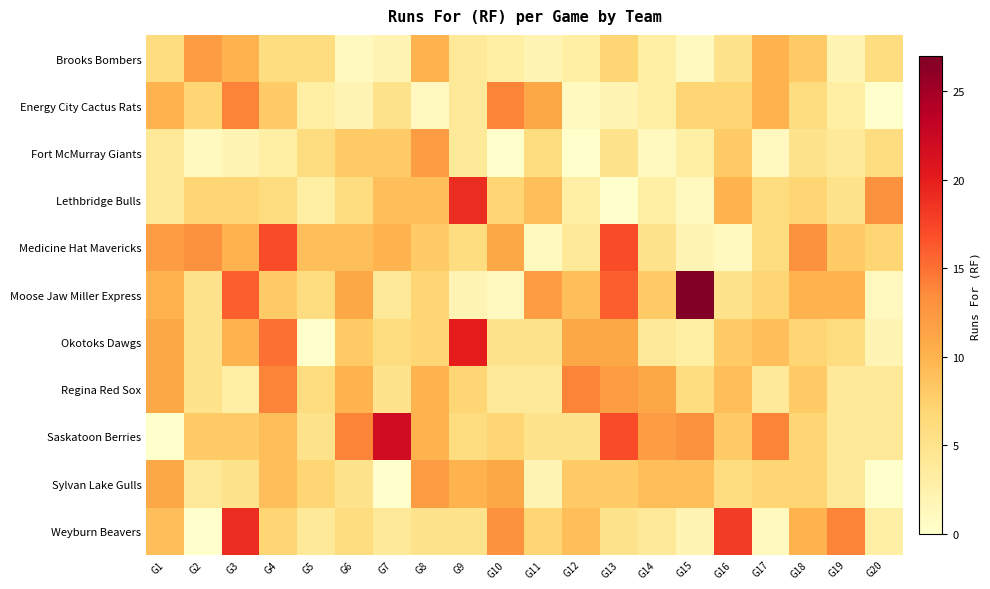

Which series has the largest range (max minus min)?

Moose Jaw Miller Express